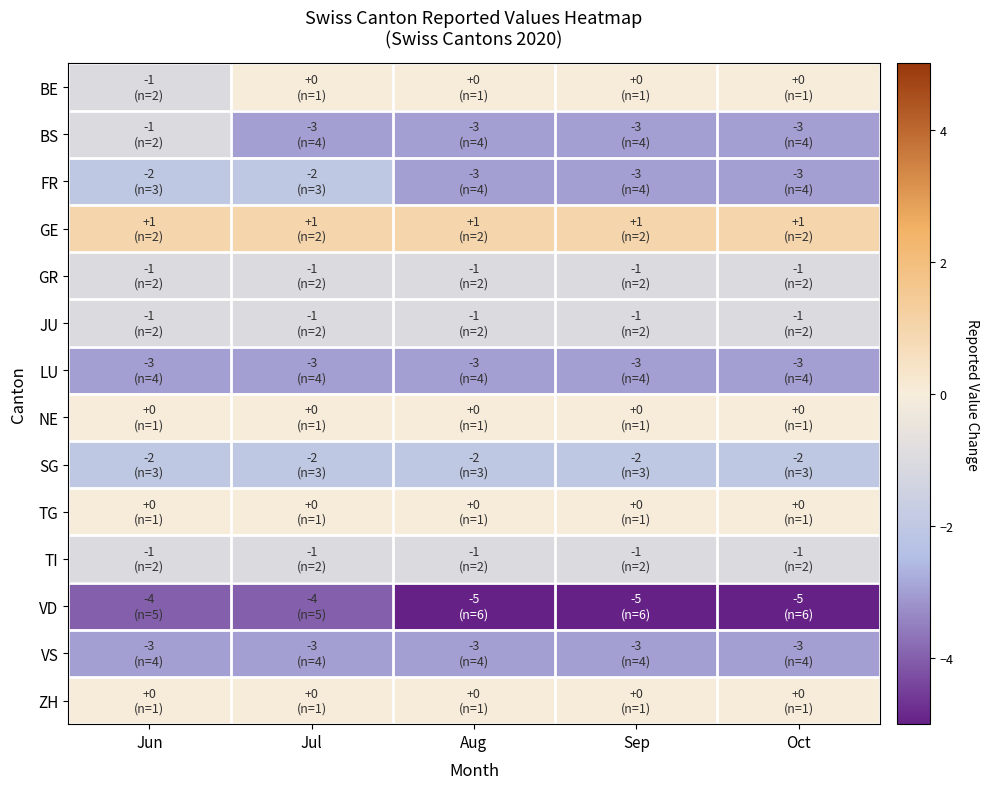

What is the total value across all series at Sep?

-21